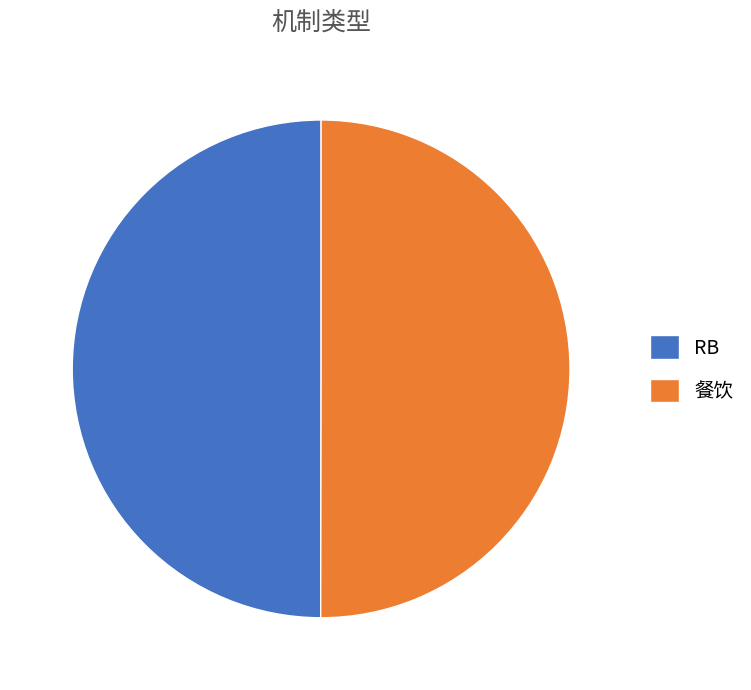

What is the ratio of the value at 餐饮 to the value at RB?

1.0